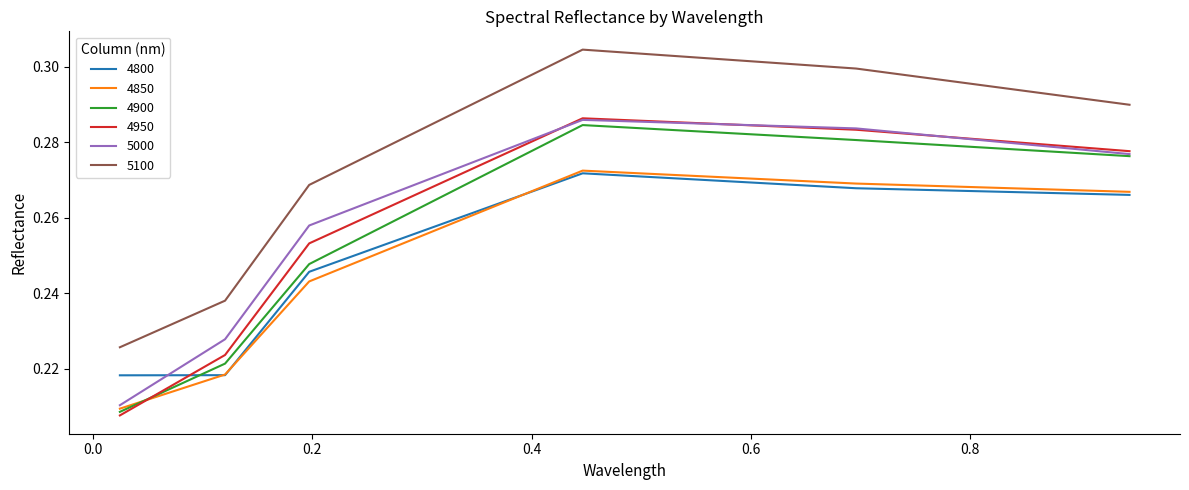

True or false: 4950 and 5100 cross at least once.

False